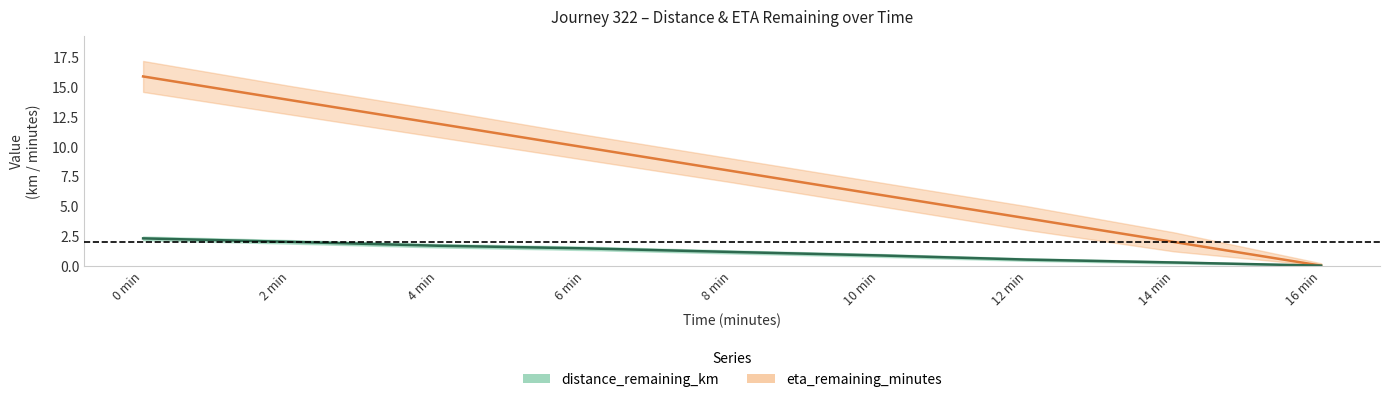

What is the difference between the second highest and second lowest values in the distance_remaining_km series?

1.7